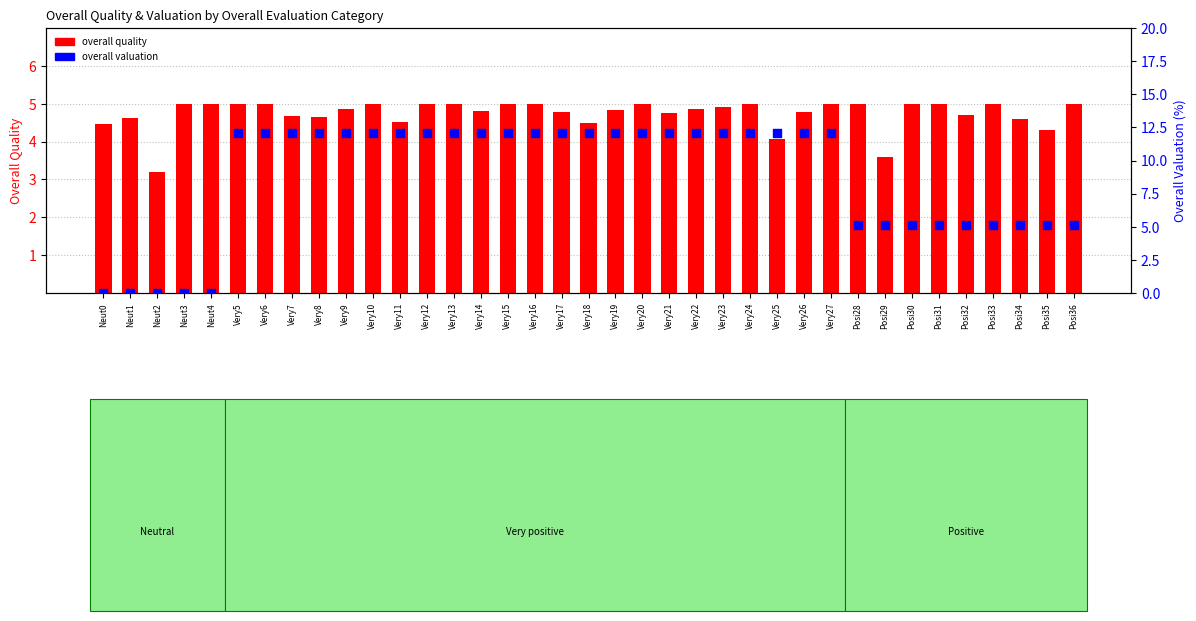

Which series contains the lowest Y value?

overall valuation